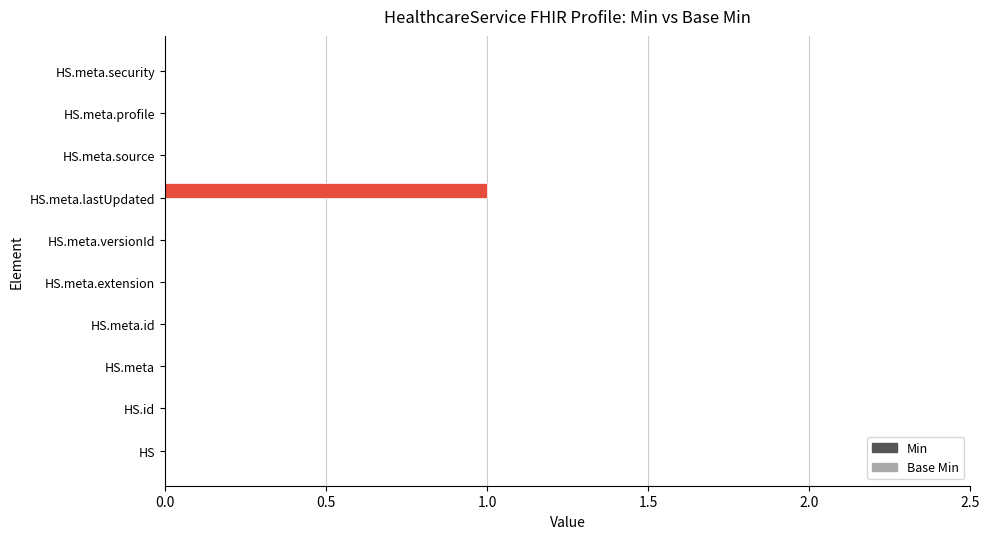

How many distinct data groups are displayed?

1